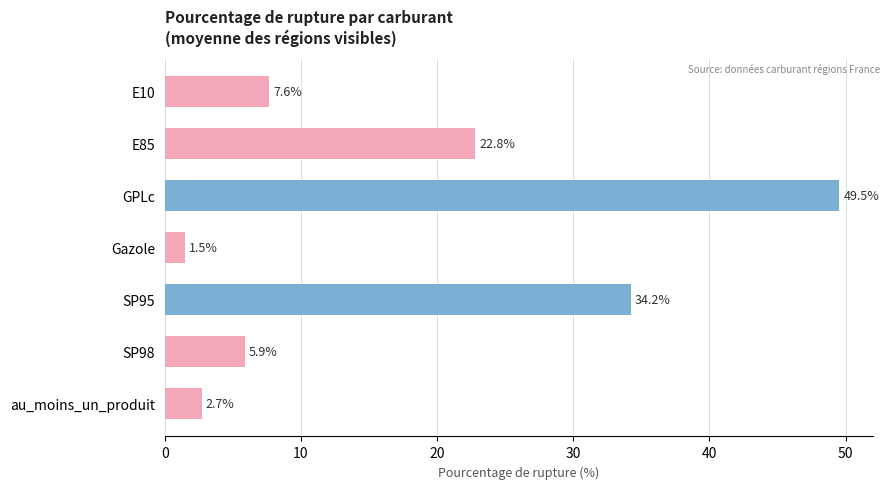

Is it true that the value at SP95 is 34.2?

True